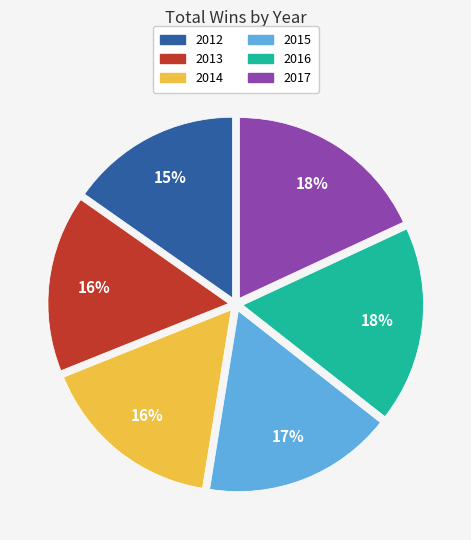

Is it true that 2012 is 1% of the pie?

False